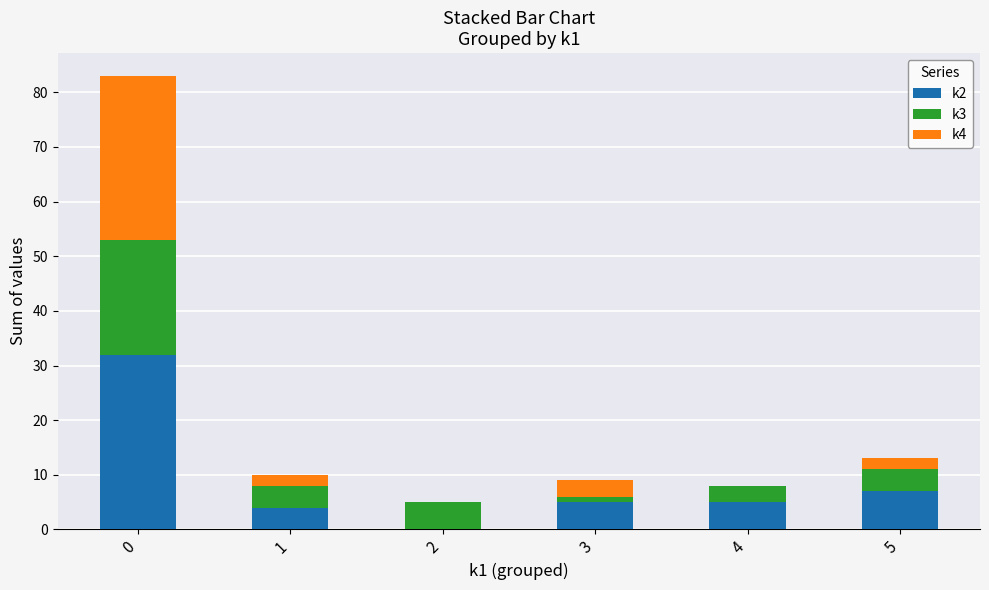

The value of k2 at 2 is 0. True or false?

True